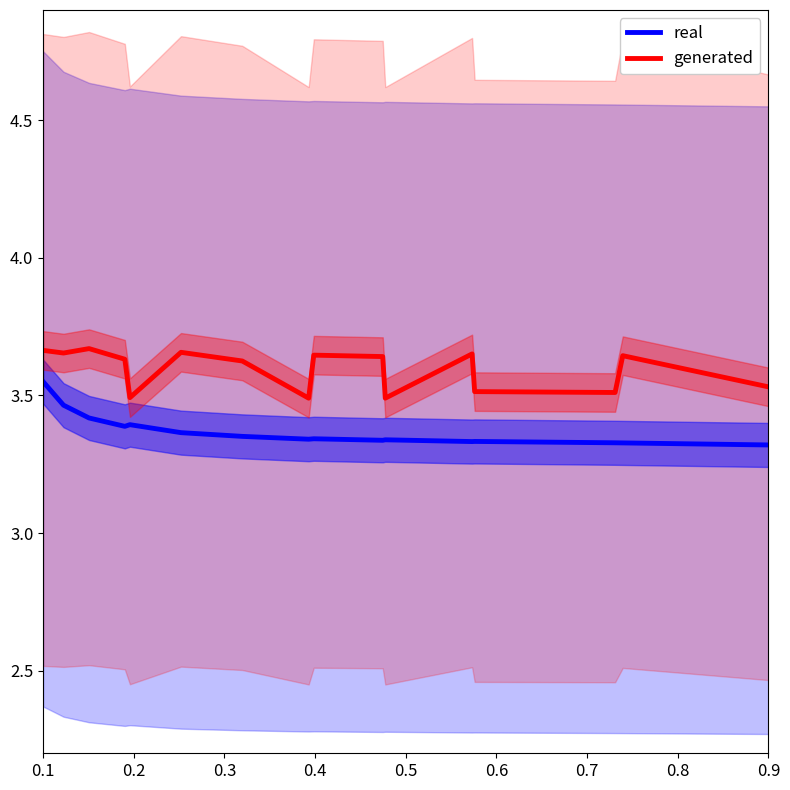

True or false: real and generated intersect in this chart.

False